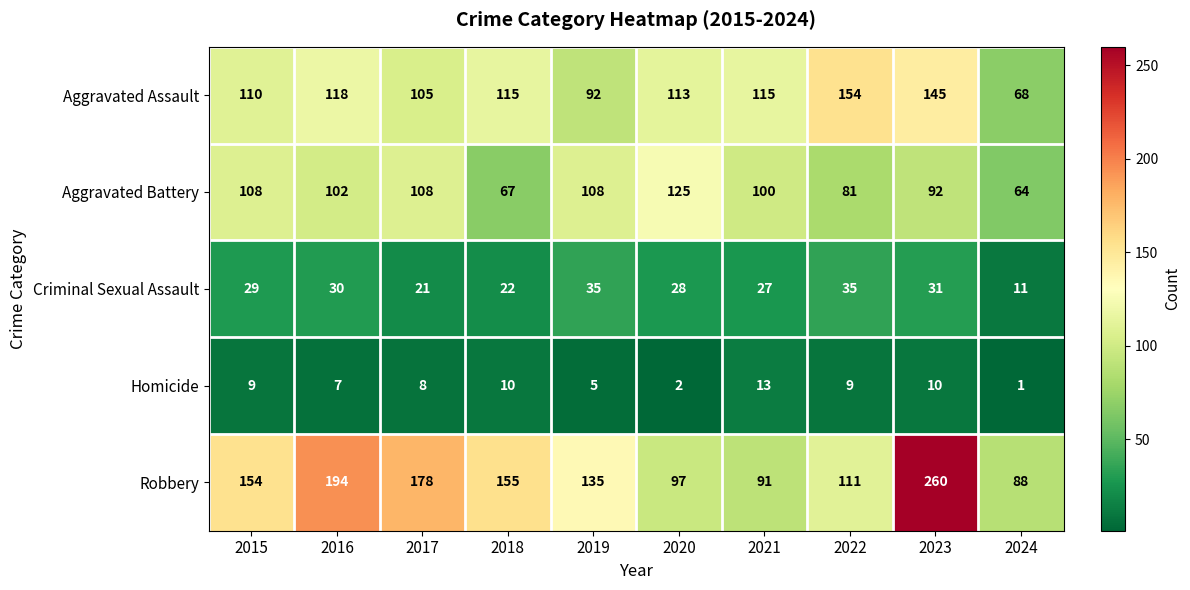

What is the total value across all series at 2024?

232